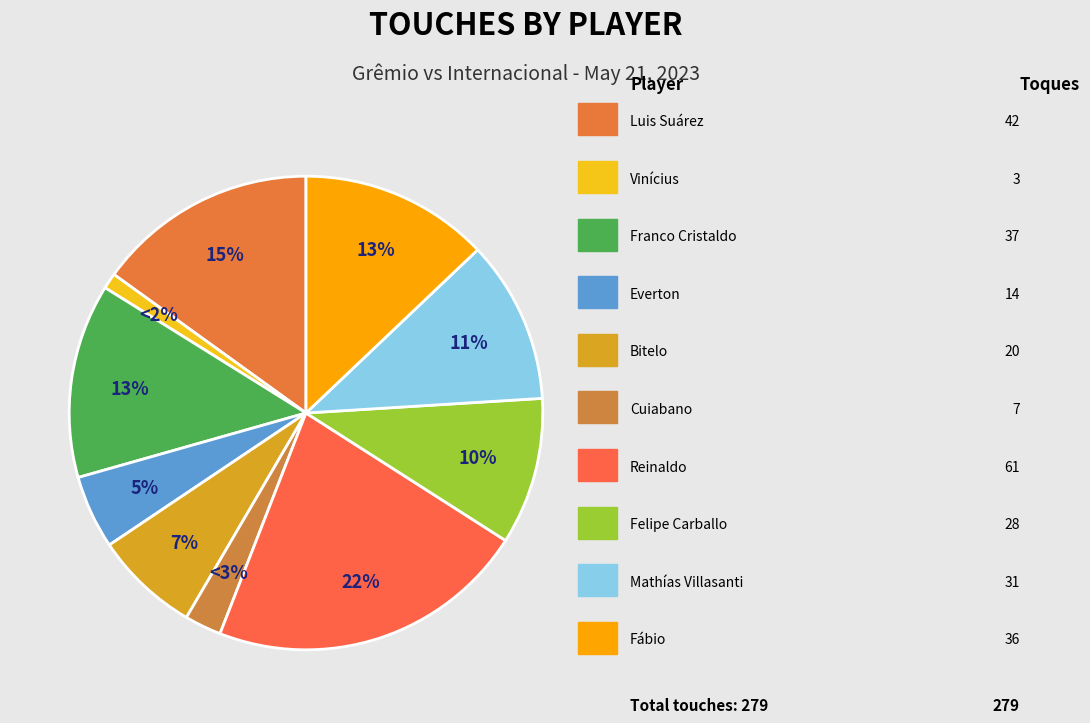

To the nearest percent, what is the combined percentage of Mathías Villasanti and Vinícius?

12%